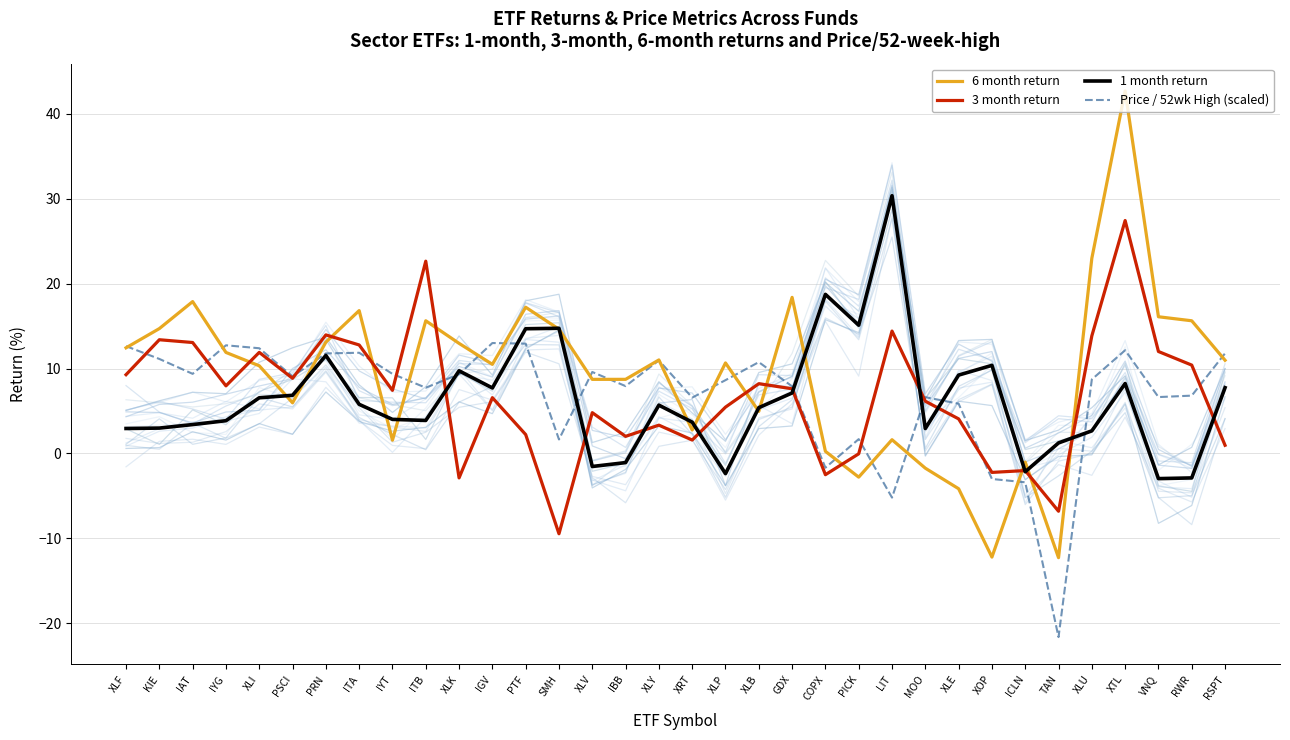

What are all the series names shown in the legend?

6 month return, 3 month return, 1 month return, Price / 52wk High (scaled)